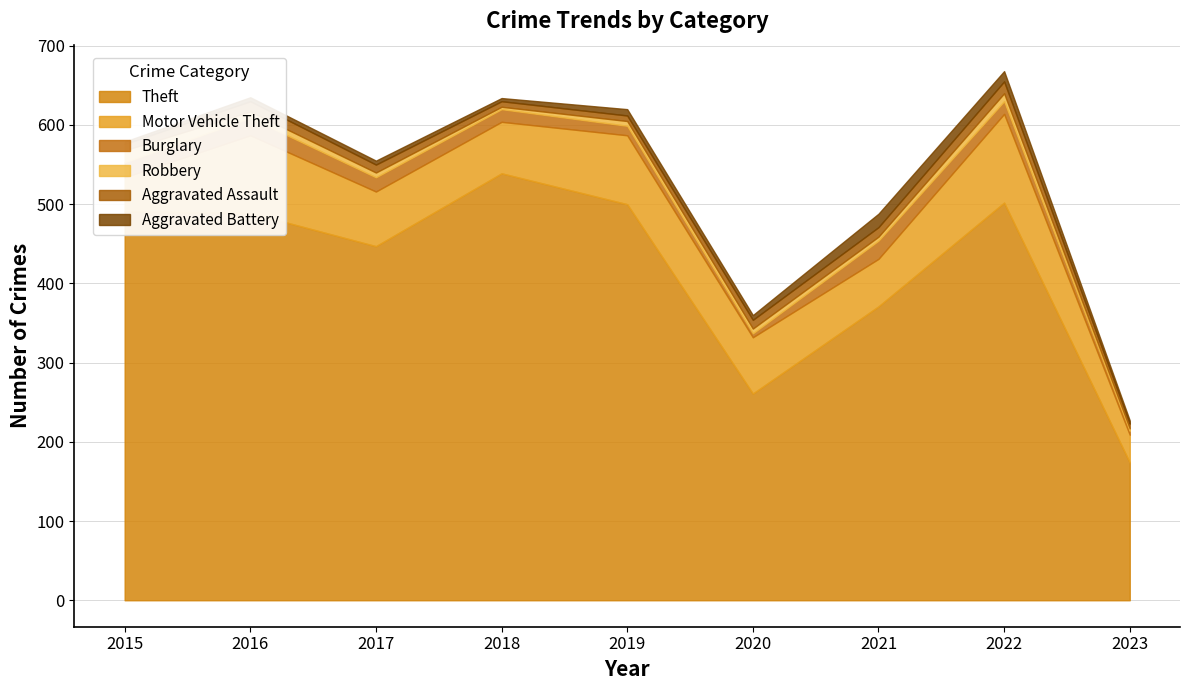

Is the value of Theft at 2017 greater than the value of Robbery at 2020?

Yes